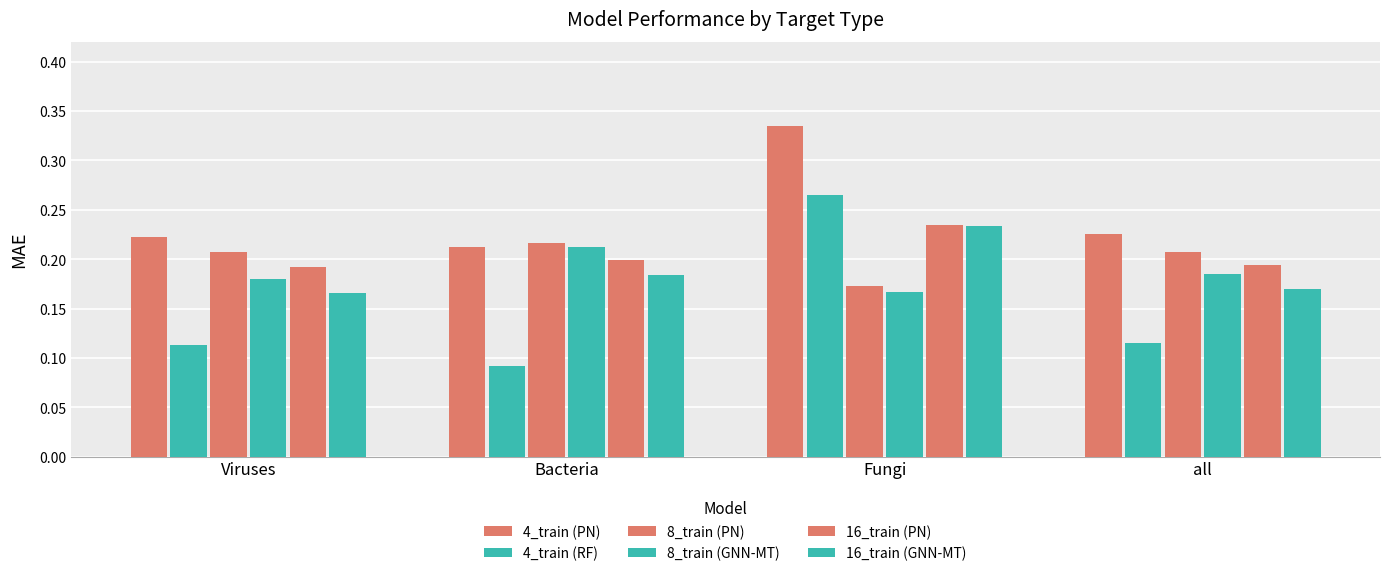

How many bars are there in total?

24